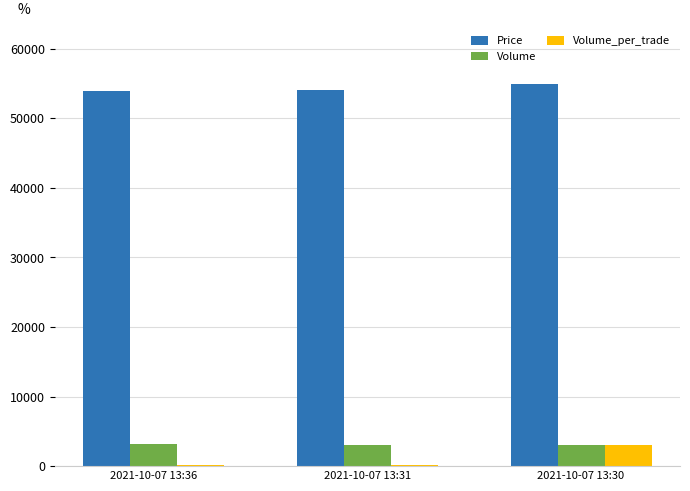

How many data points in Volume_per_trade are above 100?

1